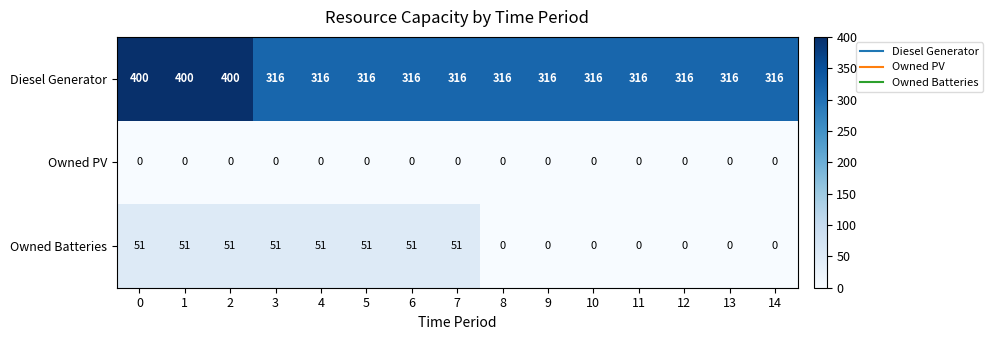

The value of Diesel Generator at 0 is 693. True or false?

False